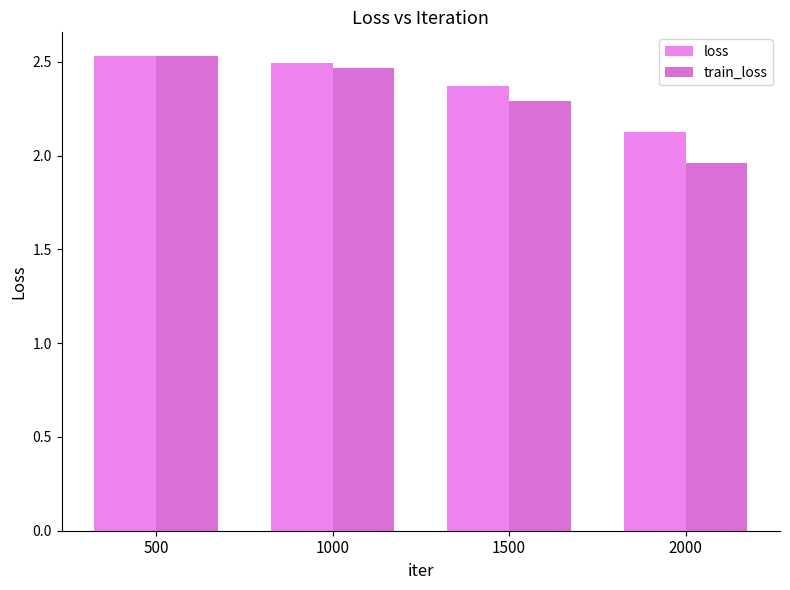

Does the chart contain stacked bars?

No